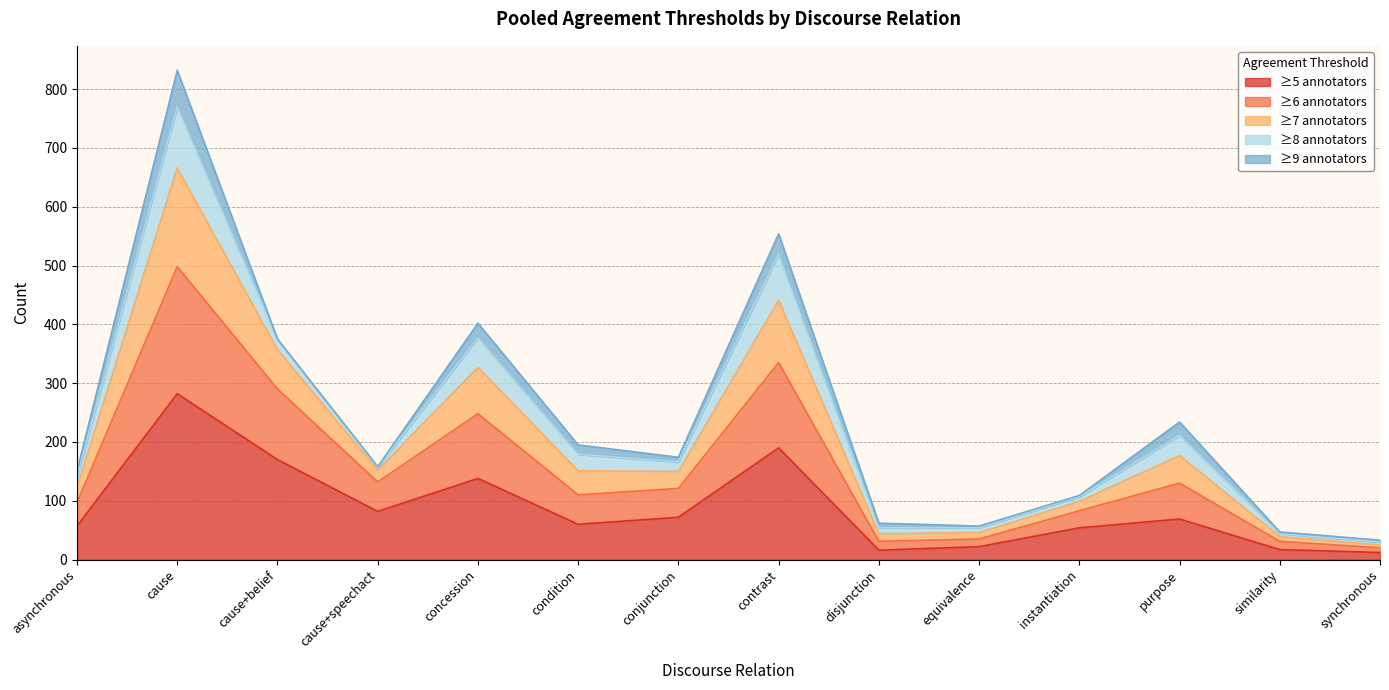

At which label does 7_or_more first exceed 174?

cause